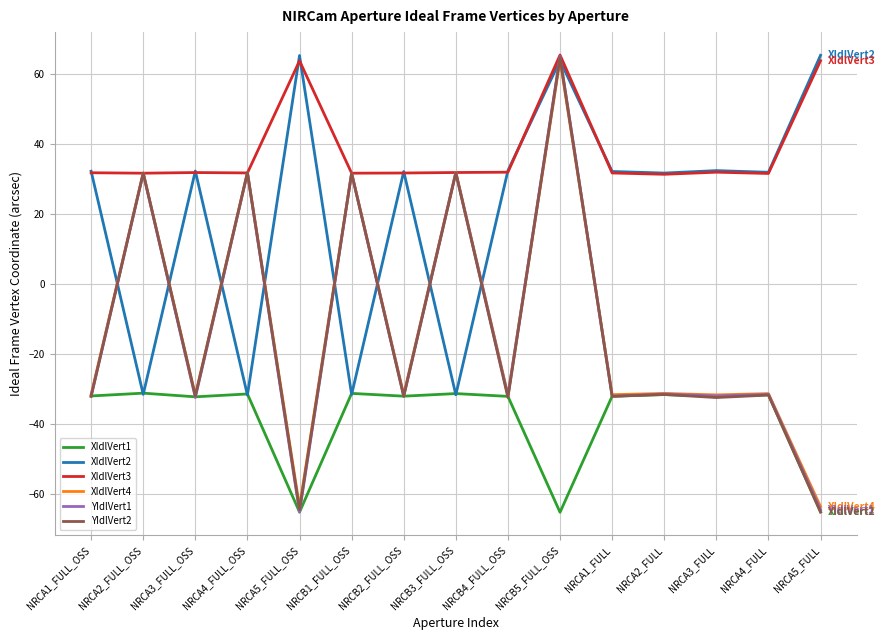

In YIdlVert2, how many points are higher than both neighbors (excluding endpoints)?

7